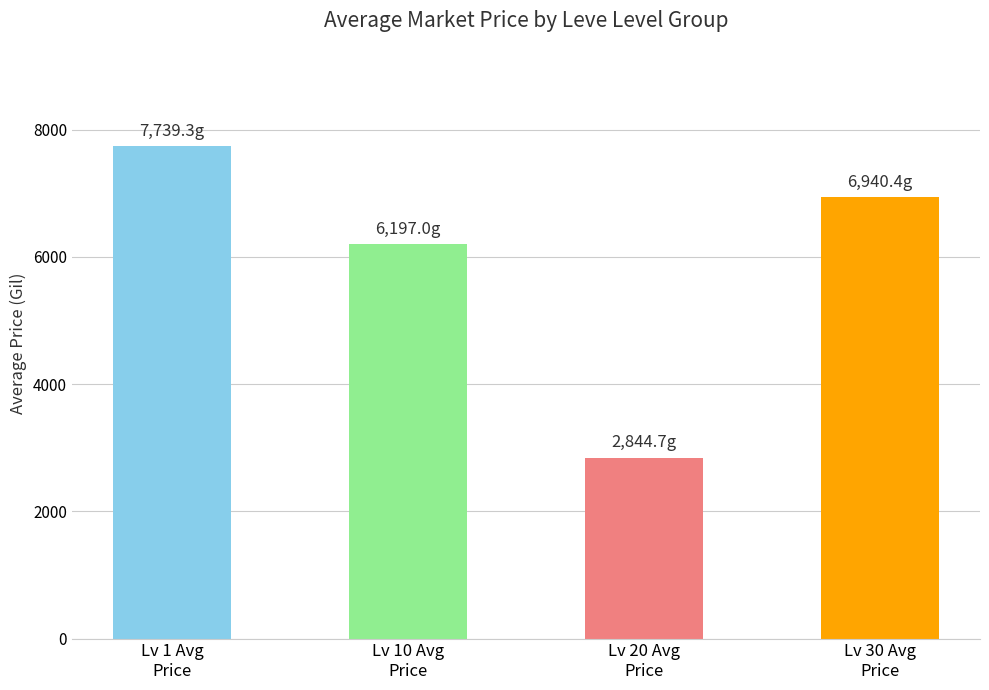

What is the change in value from Lv 10 Avg
Price to Lv 20 Avg
Price?

-3352.3